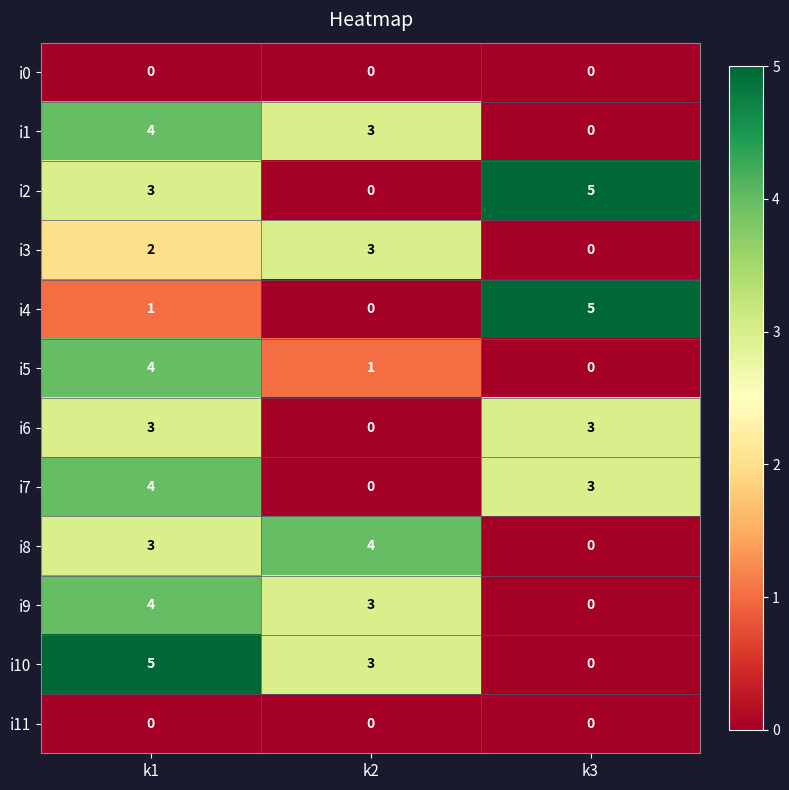

The value of i1 at k2 is 3. True or false?

True